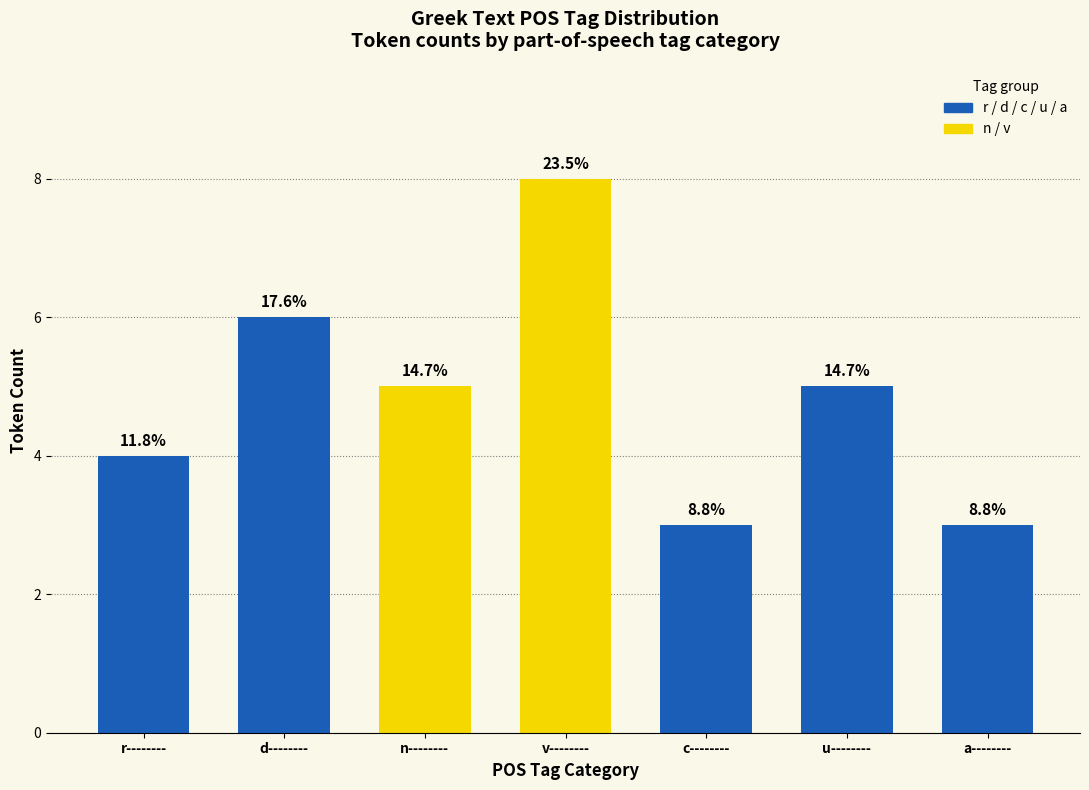

Reading left to right, extract all data points from this chart.

4	6	5	8	3	5	3